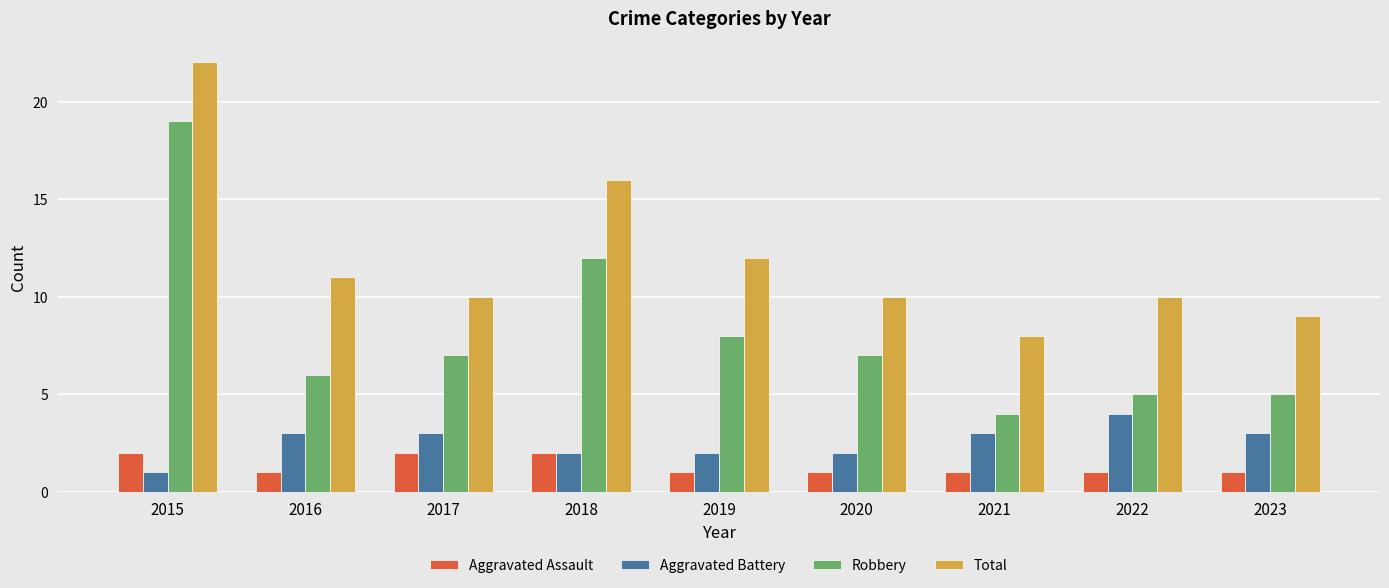

Reading right to left, extract all data points from this chart.

Aggravated Assault: 1	1	1	1	1	2	2	1	2
Aggravated Battery: 3	4	3	2	2	2	3	3	1
Robbery: 5	5	4	7	8	12	7	6	19
Total: 9	10	8	10	12	16	10	11	22